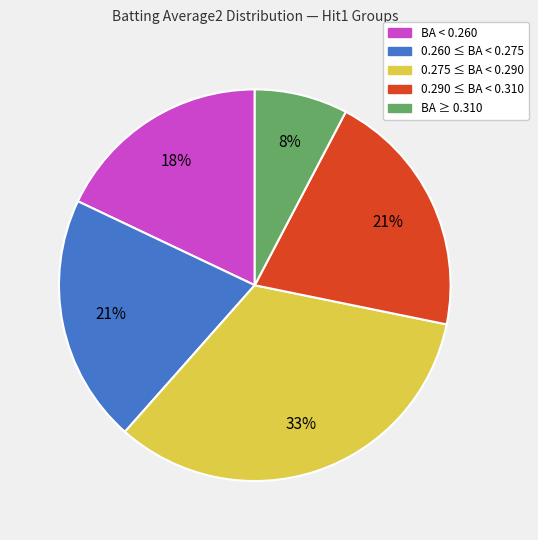

Is BA < 0.260 the majority of the pie?

No